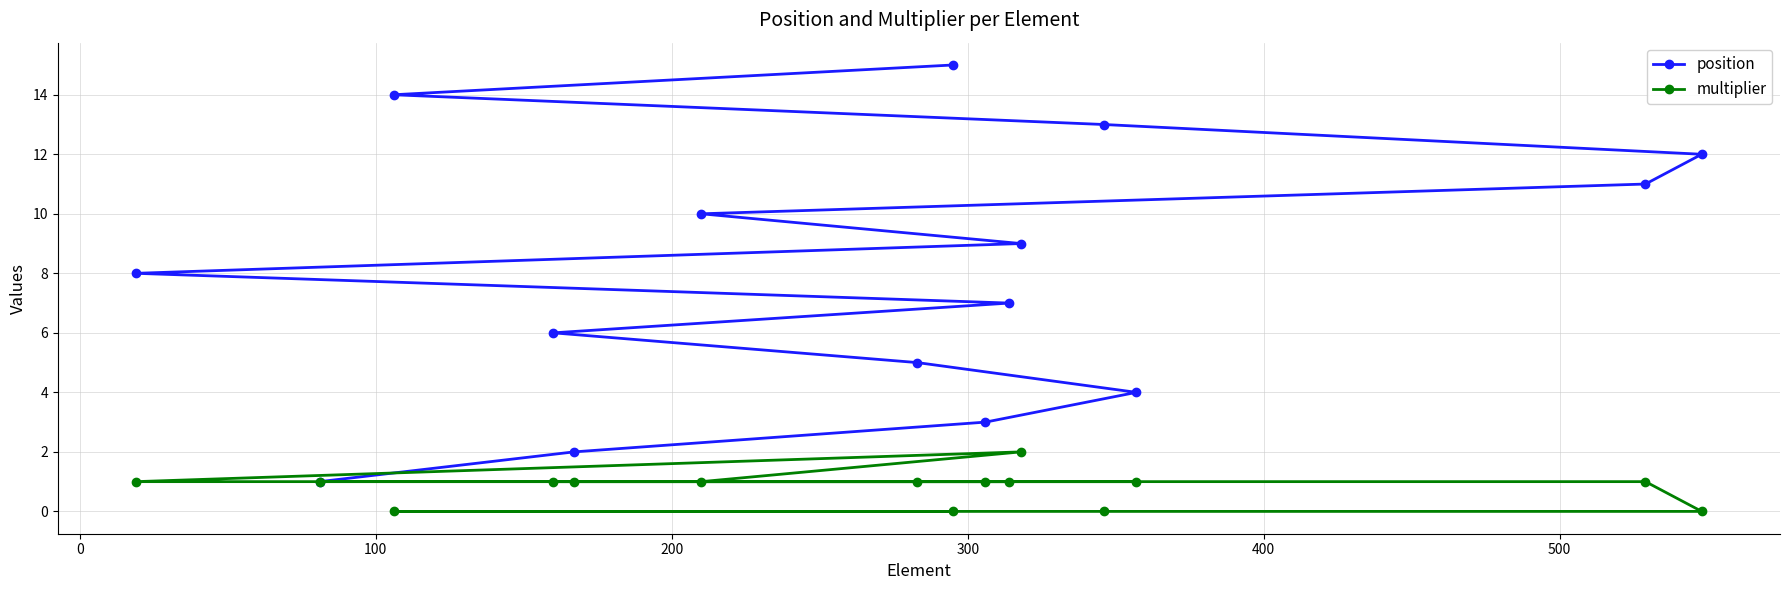

True or false: multiplier has more than 0 points higher than both neighbors.

True